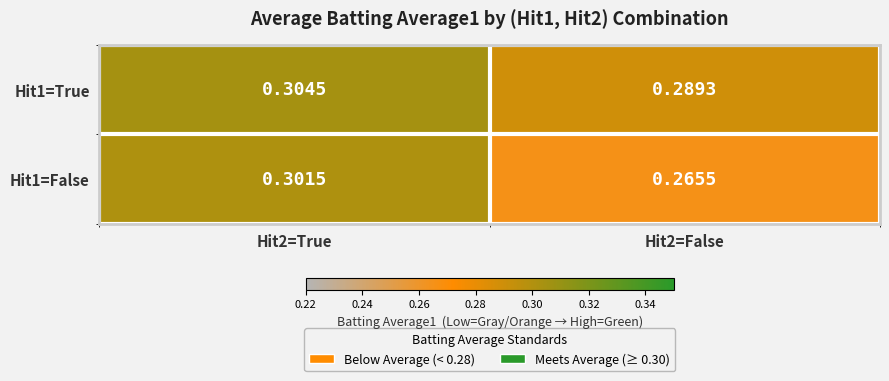

How many categories are shown in the chart?

2